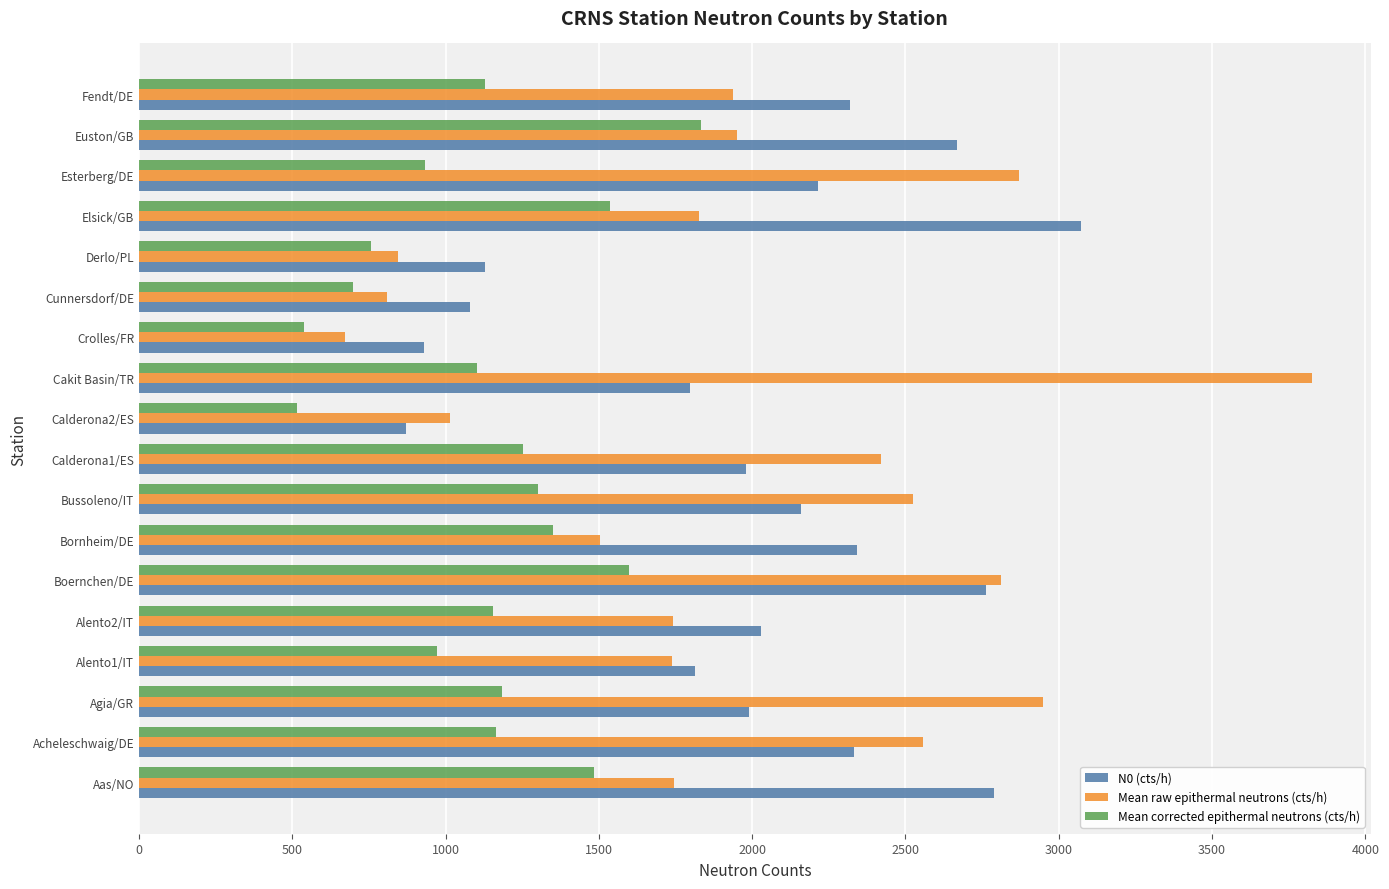

What is the average value of the Mean raw epithermal neutrons (cts/h) series?

1986